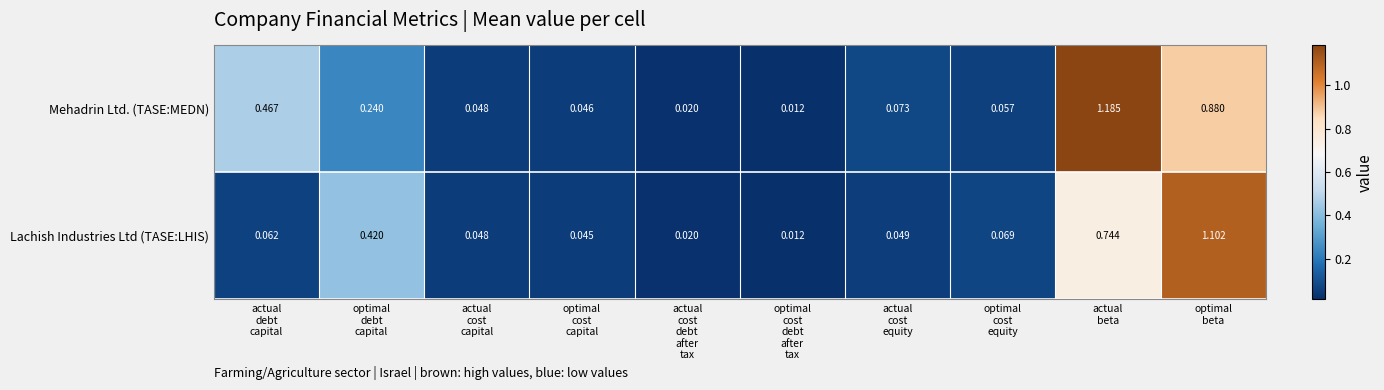

Which series has the largest range (max minus min)?

Mehadrin Ltd. (TASE:MEDN)